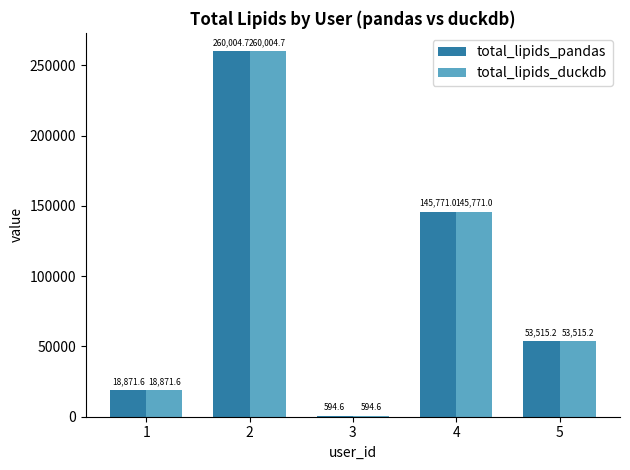

Read the total_lipids_pandas value at 4.

145771.0